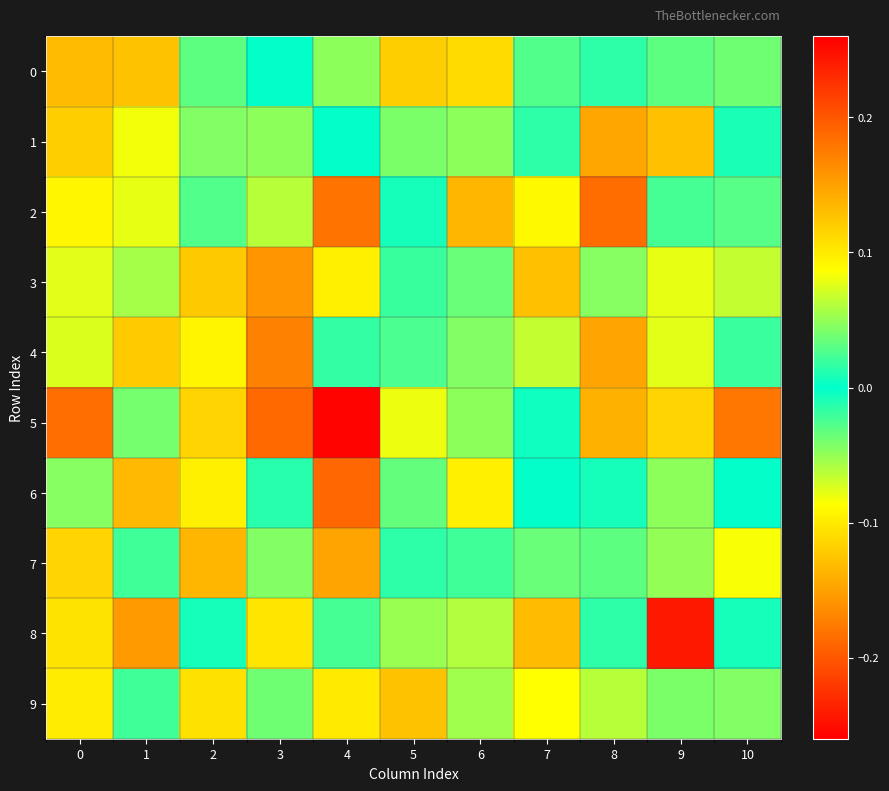

How many categories are shown in the chart?

11